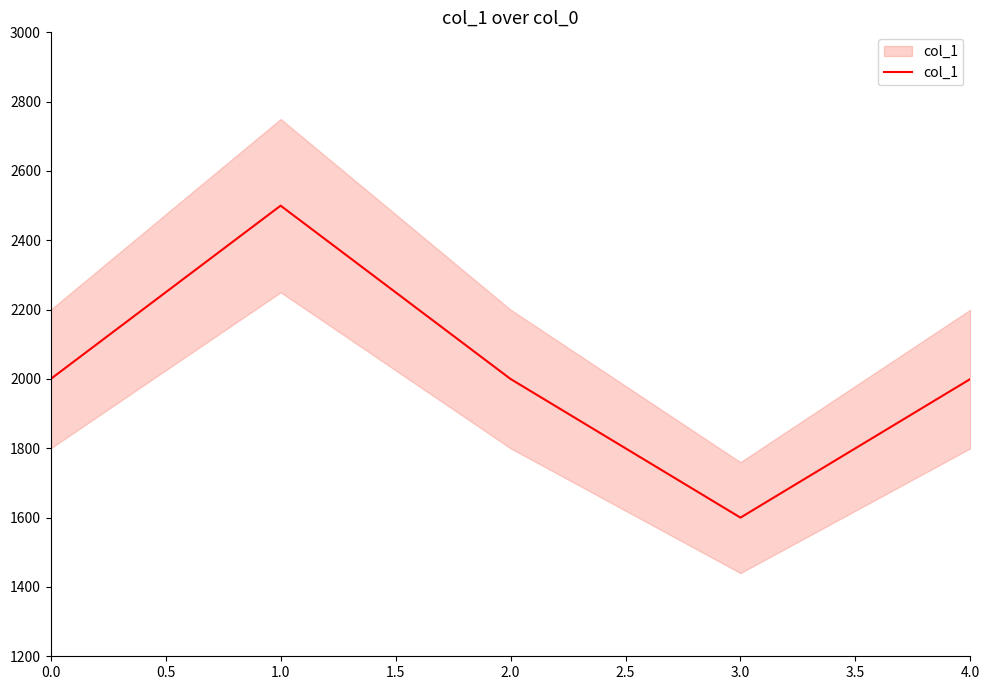

How many lines are shown in the chart?

1